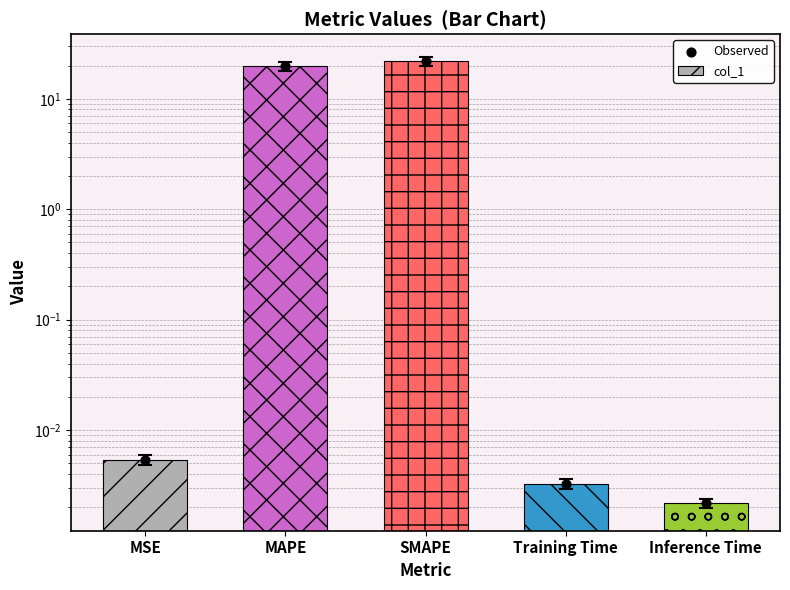

What are all the series names shown in the legend?

col_1, Observed